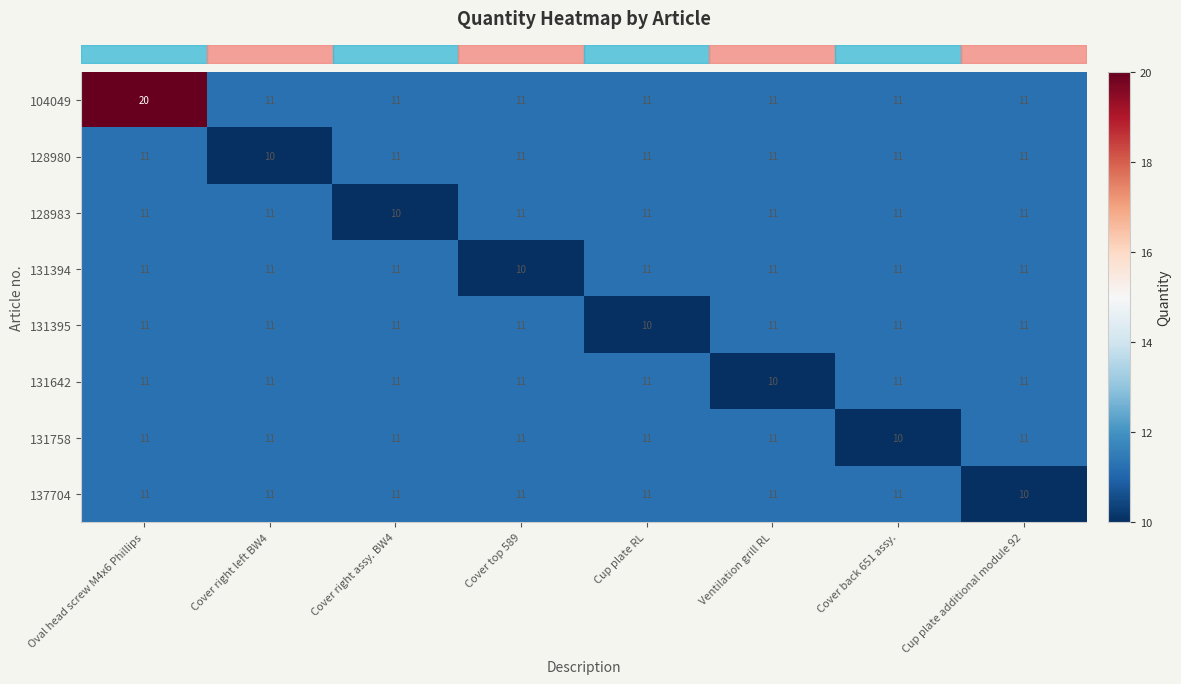

Is it true that 104049 equals 16 at Cover back 651 assy.?

False